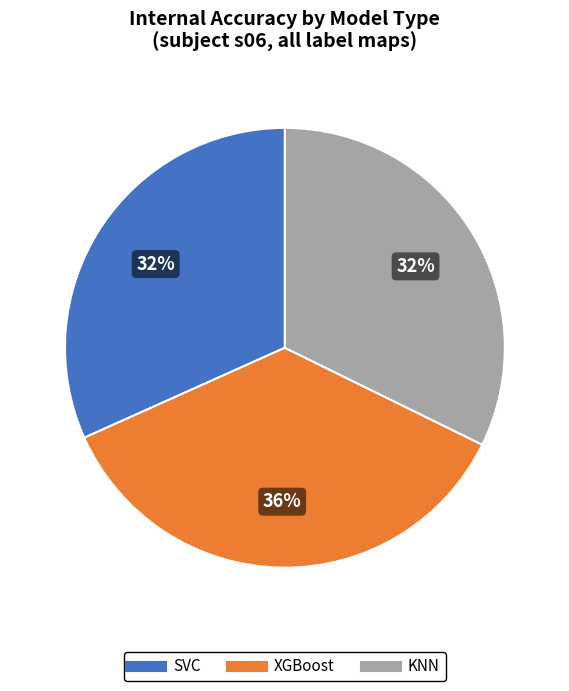

Does any single category account for the majority?

No